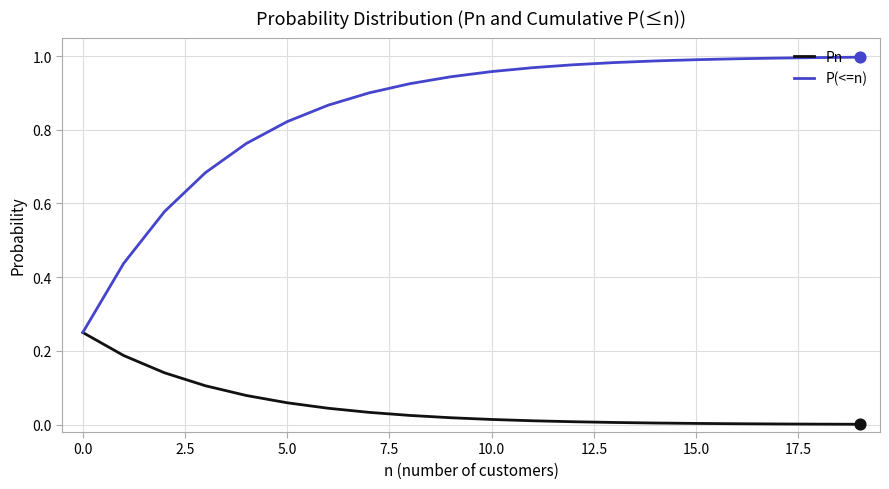

At how many categories does at least one series exceed 0?

20